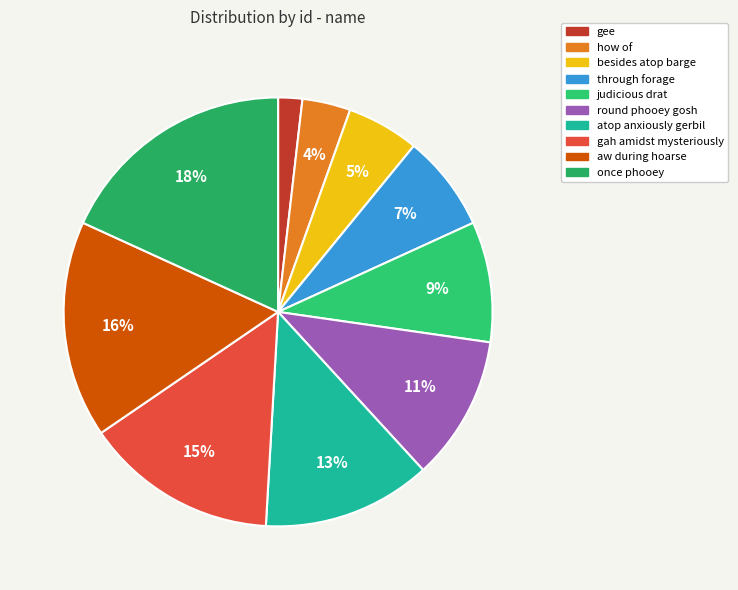

Count the number of slices in the pie.

10